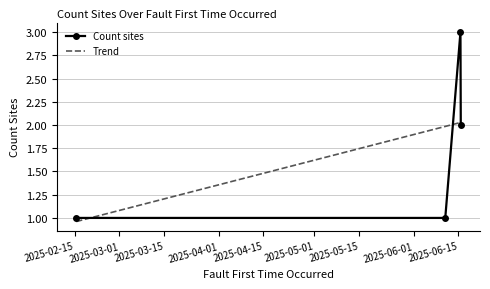

What is the approximate value at 2025-06-10 22:04:05?

1